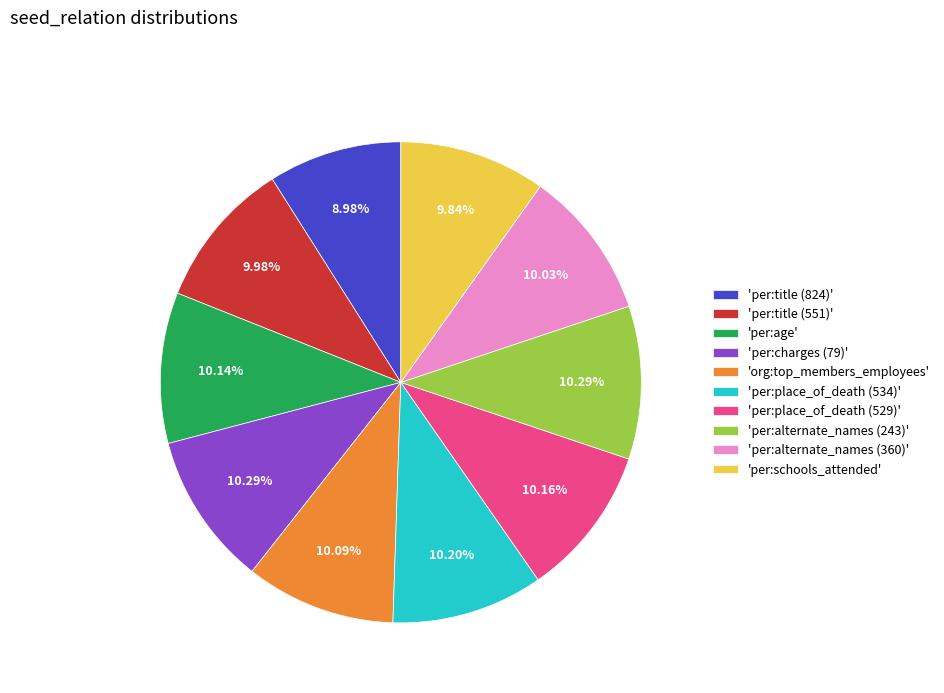

Do 'per:alternate_names (360)' and 'per:schools_attended' together represent more than half of the pie?

No